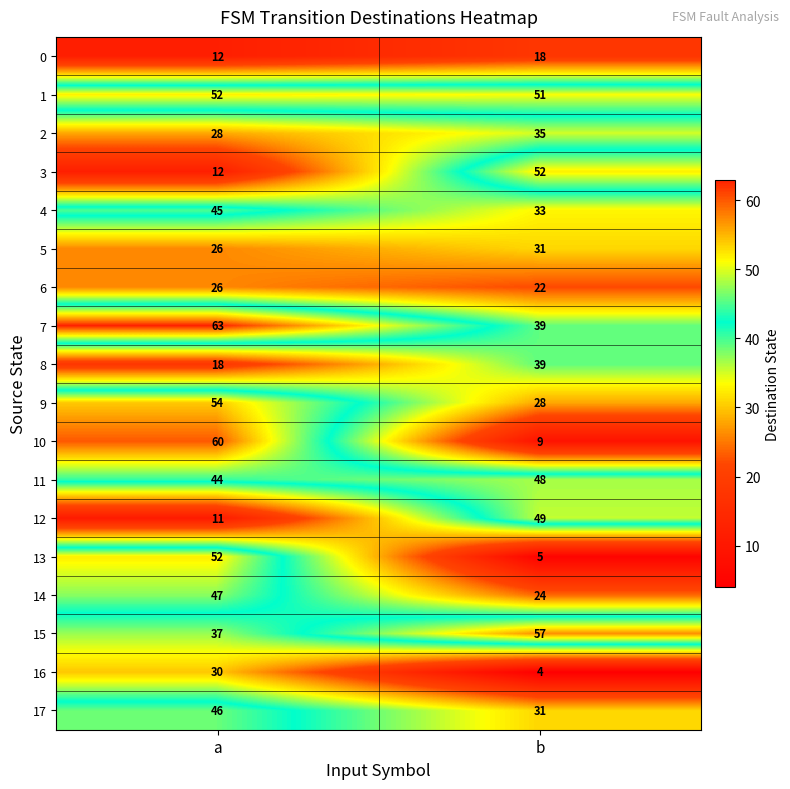

What value does the 4 series have at b, to the nearest 5?

35